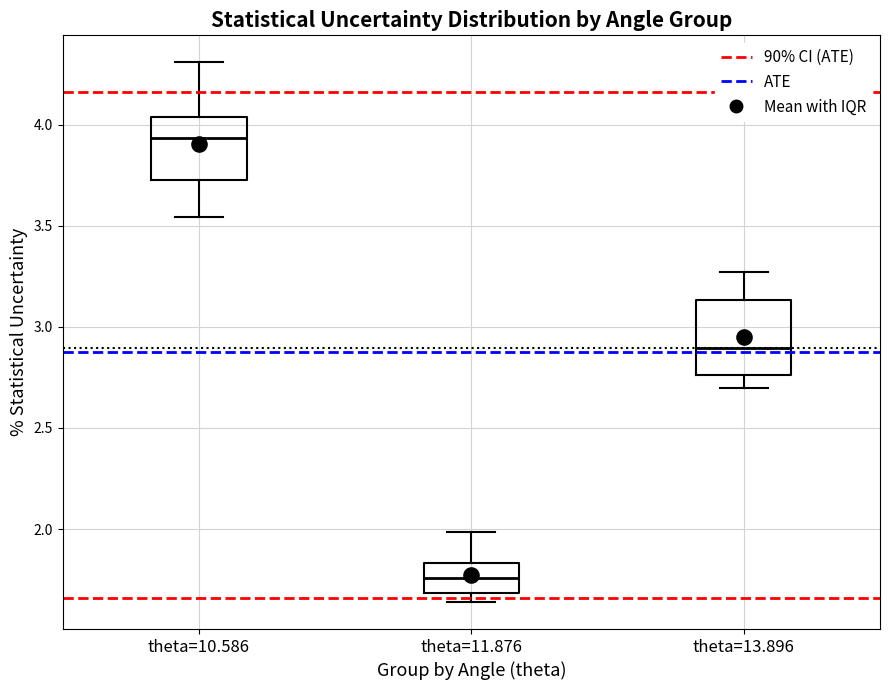

Reading left to right, read every box against the y-axis: the position of its median line, the range the box covers, and the ends of its whiskers. The values are not printed on the chart, so give them approximately, as read against the axis.

theta=10.586: median 3.95, box 3.75 to 4.05, whiskers 3.55 to 4.30
theta=11.876: median 1.75, box 1.70 to 1.85, whiskers 1.65 to 2.00
theta=13.896: median 2.90, box 2.75 to 3.15, whiskers 2.70 to 3.25